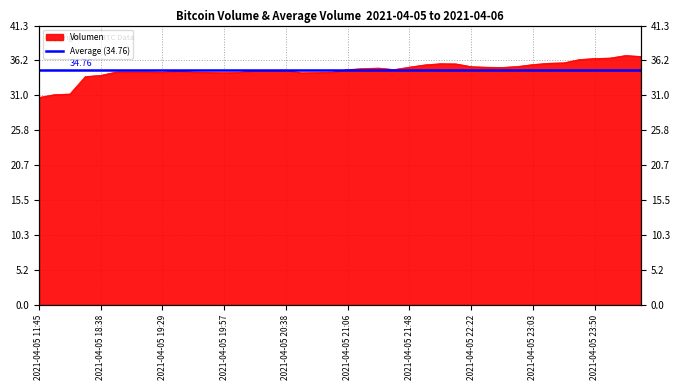

Reading left to right, list all the values displayed in this chart.

2021-04-05 11:45=30.7	2021-04-05 16:00=31.1	2021-04-05 16:21=31.2	2021-04-05 18:21=33.8	2021-04-05 18:38=34.0	2021-04-05 18:53=34.5	2021-04-05 19:06=34.5	2021-04-05 19:17=34.5	2021-04-05 19:29=34.4	2021-04-05 19:38=34.6	2021-04-05 19:46=34.4	2021-04-05 19:51=34.4	2021-04-05 19:57=34.4	2021-04-05 20:05=34.4	2021-04-05 20:15=34.7	2021-04-05 20:28=34.7	2021-04-05 20:38=34.7	2021-04-05 20:46=34.3	2021-04-05 20:52=34.4	2021-04-05 20:58=34.4	2021-04-05 21:06=34.8	2021-04-05 21:16=35.0	2021-04-05 21:27=35.0	2021-04-05 21:38=34.8	2021-04-05 21:48=35.2	2021-04-05 21:55=35.5	2021-04-05 22:01=35.7	2021-04-05 22:10=35.7	2021-04-05 22:22=35.2	2021-04-05 22:34=35.2	2021-04-05 22:45=35.1	2021-04-05 22:55=35.3	2021-04-05 23:03=35.6	2021-04-05 23:13=35.8	2021-04-05 23:26=35.8	2021-04-05 23:39=36.3	2021-04-05 23:50=36.5	2021-04-05 23:59=36.5	2021-04-06 00:23=36.9	2021-04-06 00:42=36.8